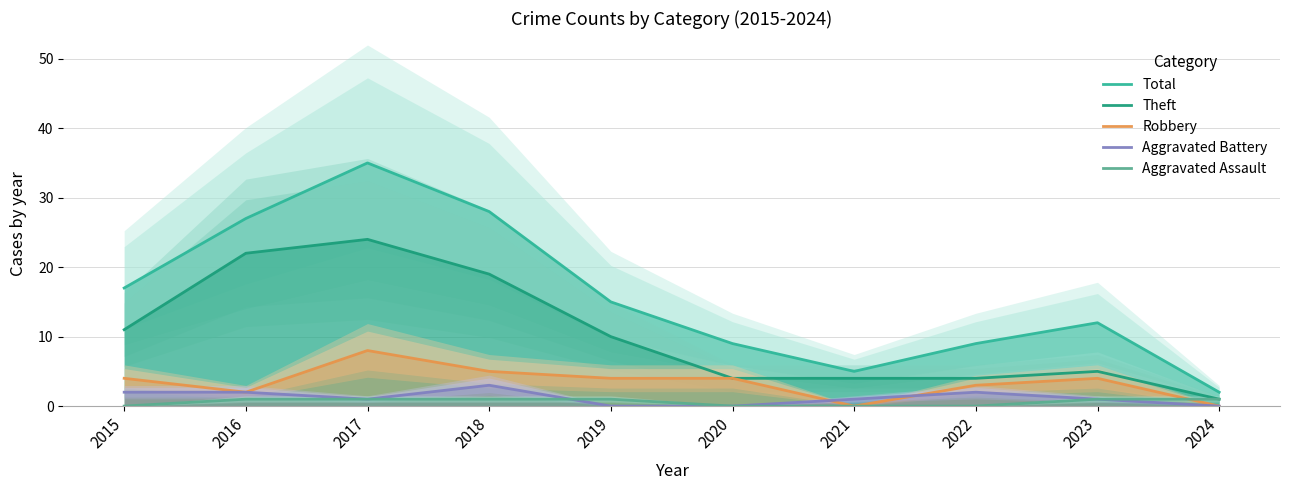

True or false: Aggravated Assault has more than 0 points higher than both neighbors.

False